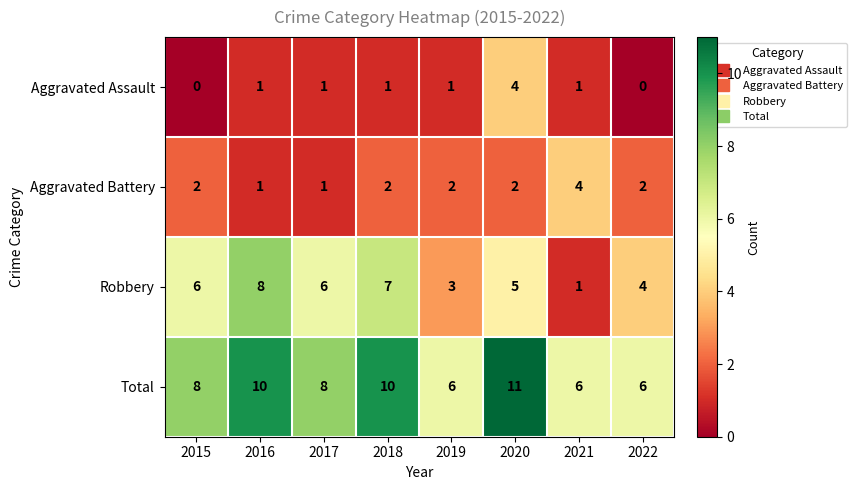

What is the spread (max minus min) of values at 2015?

8